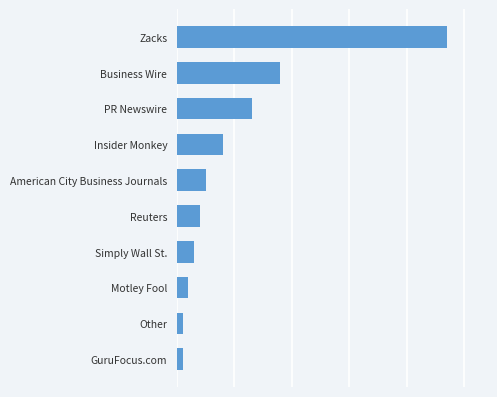

Are the bars horizontal?

Yes